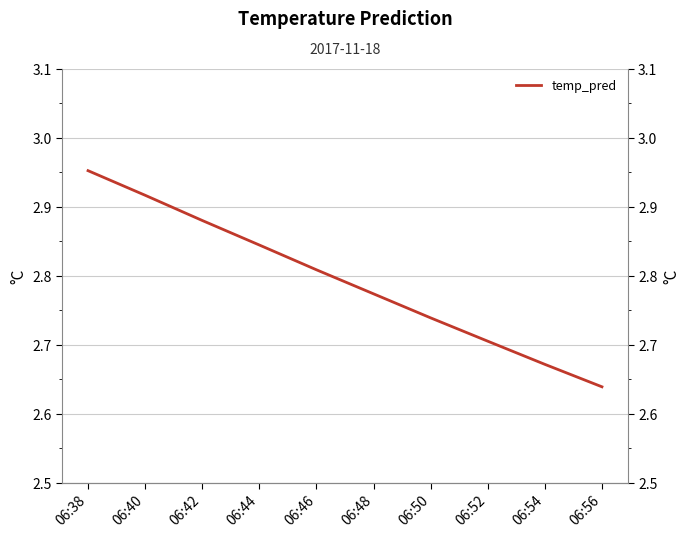

Approximately how many times larger is the value at 06:52 compared to 06:50?

1.0